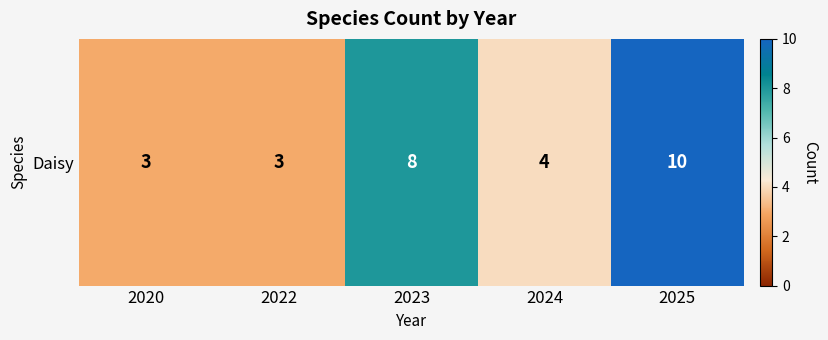

Reading left to right, extract all data points from this chart.

2020=3	2022=3	2023=8	2024=4	2025=10